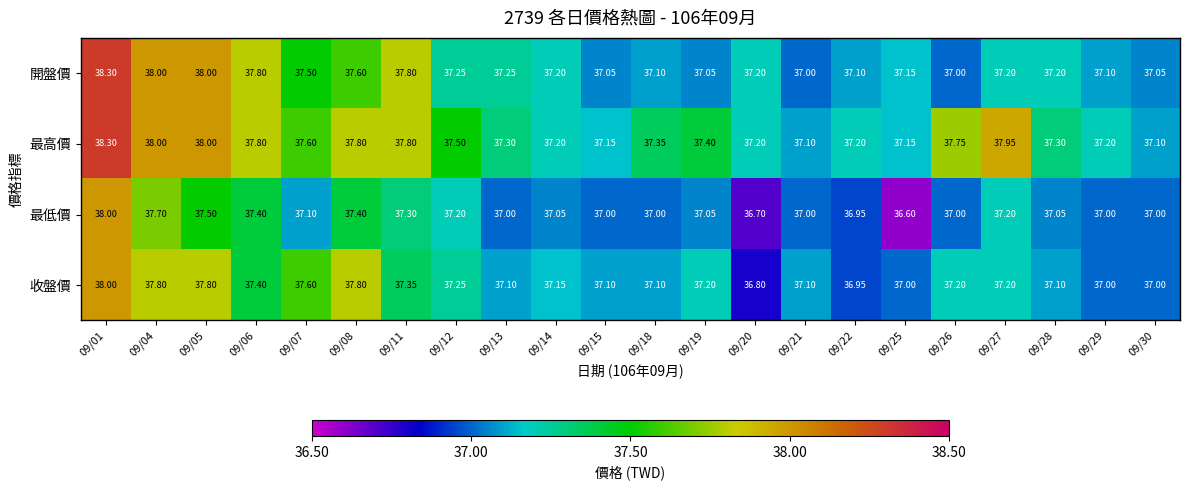

Which series has the largest total across all categories?

最高價